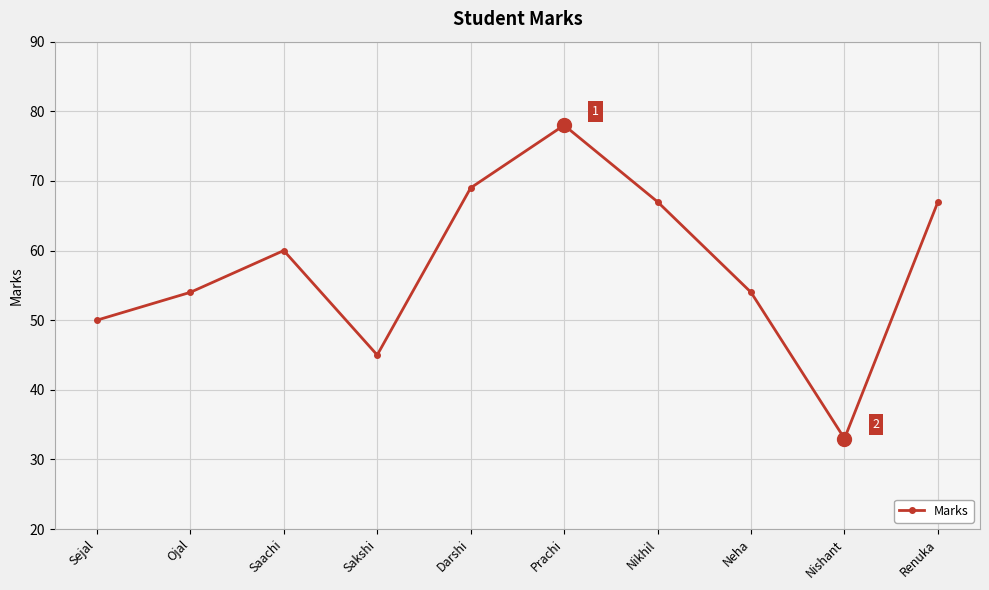

What is the sum of the values at Nikhil and Ojal?

121